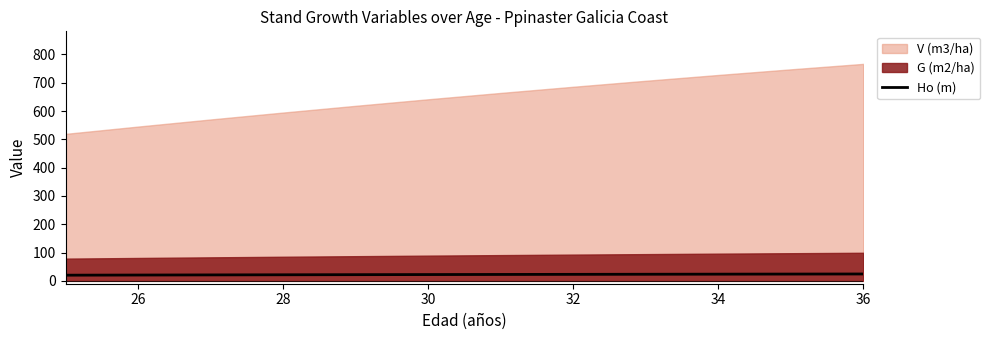

The Ho (m) series shows 22.4 at 30. True or false?

True